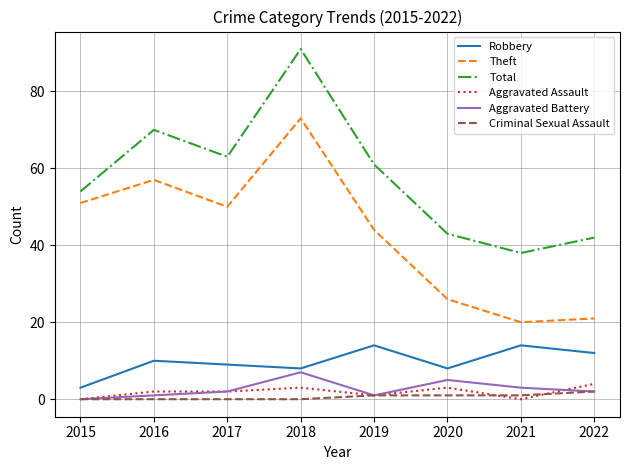

In Theft, how many points are higher than both neighbors (excluding endpoints)?

2